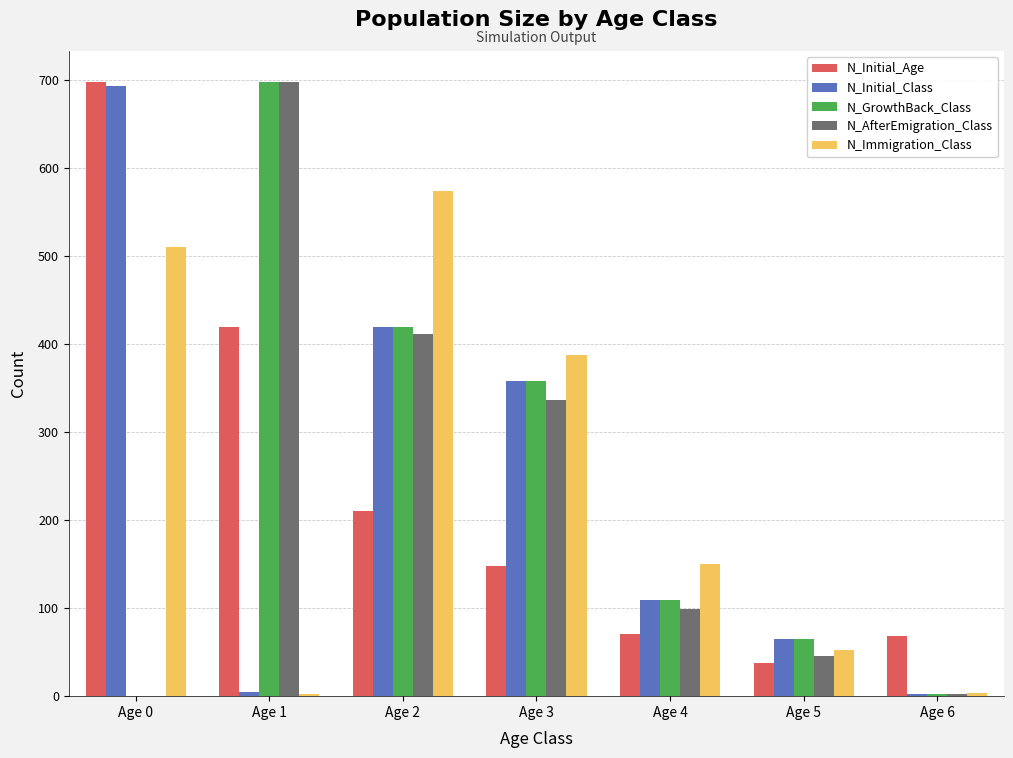

What is the average value of the N_Initial_Age series?

236